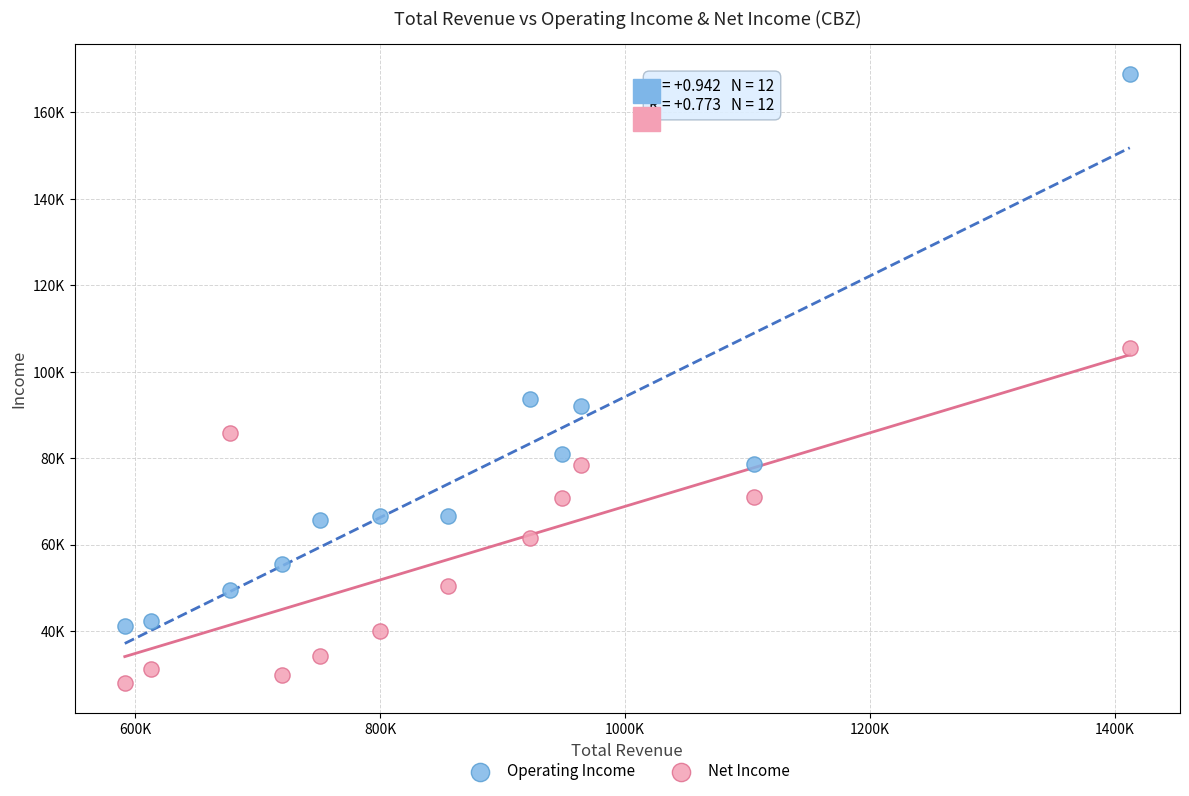

What are all the series names shown in the legend?

Operating Income, Net Income